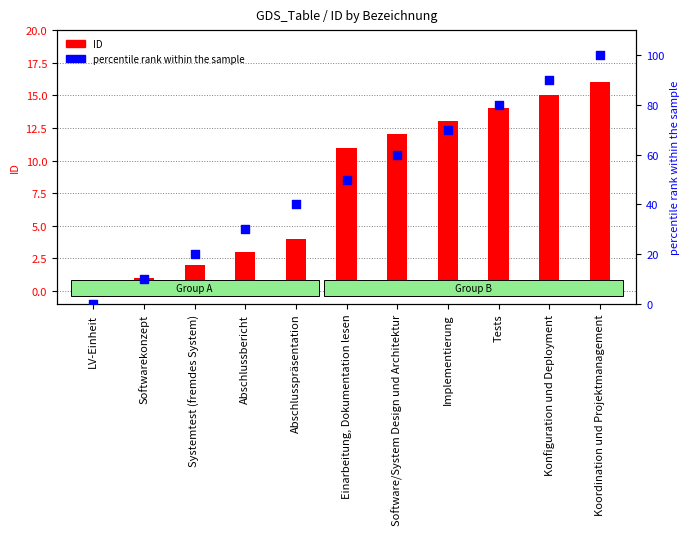

What are all the series names shown in the legend?

ID, percentile rank within the sample